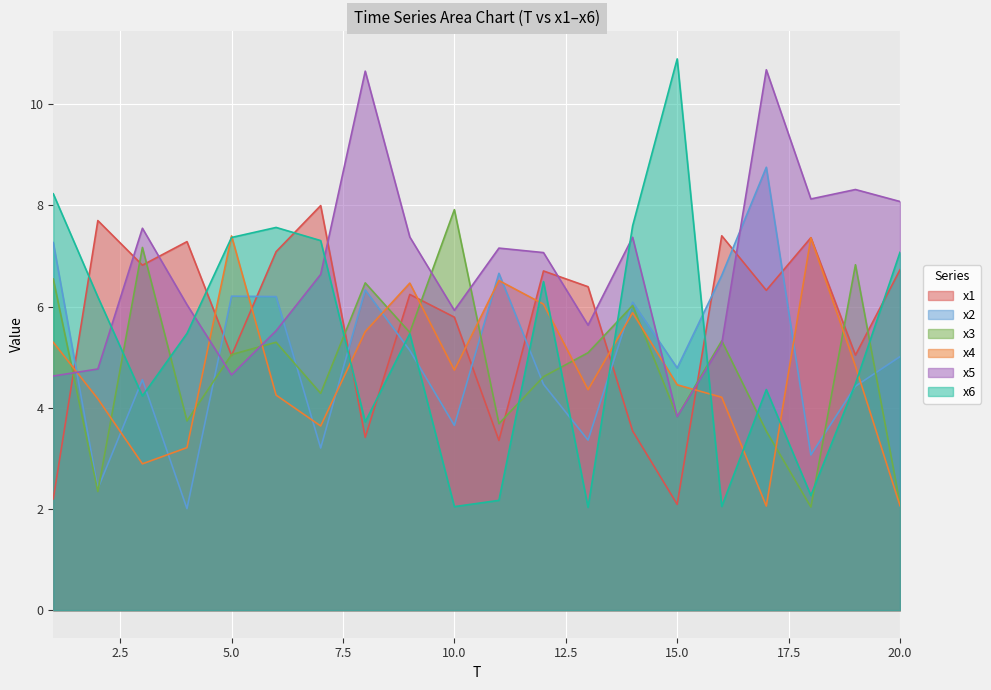

What is the difference between the x1 values at 6 and 2?

0.6